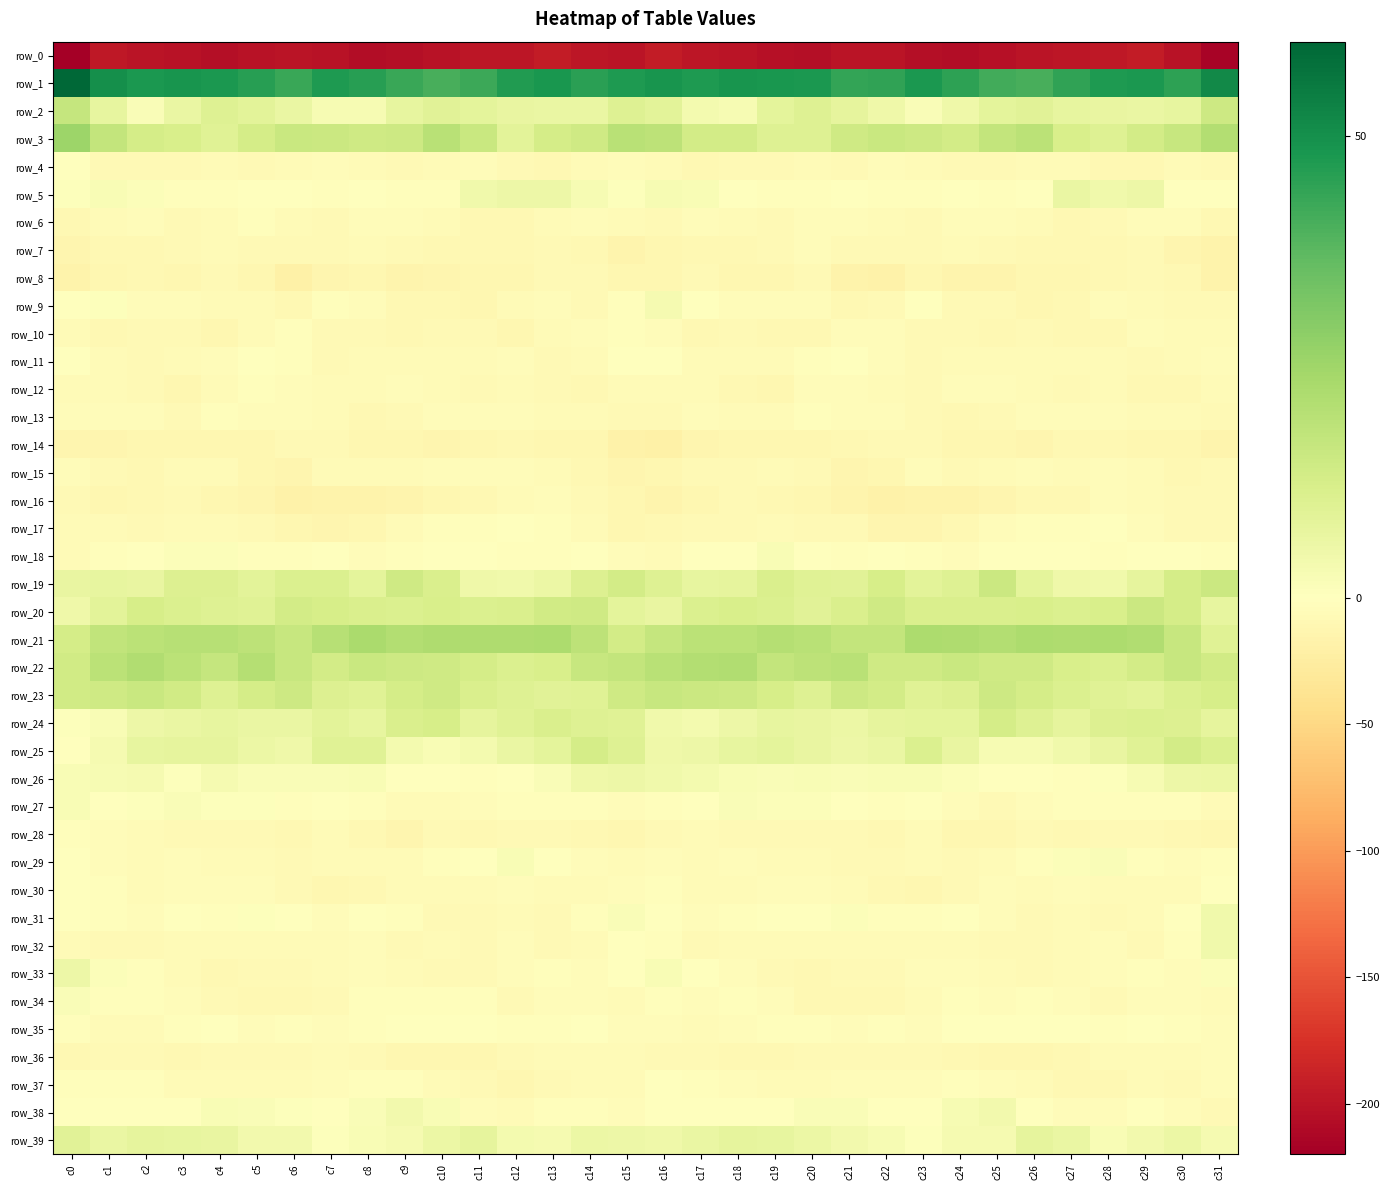

Reading left to right, what are all the values shown in this chart?

row_0: c0=-219.9	c1=-197.1	c2=-200.0	c3=-202.3	c4=-206.0	c5=-201.4	c6=-199.4	c7=-202.6	c8=-206.7	c9=-205.3	c10=-201.5	c11=-198.1	c12=-198.4	c13=-193.9	c14=-199.0	c15=-199.6	c16=-193.3	c17=-198.7	c18=-200.4	c19=-204.2	c20=-204.9	c21=-200.1	c22=-199.6	c23=-204.8	c24=-206.6	c25=-204.3	c26=-199.6	c27=-198.0	c28=-197.4	c29=-193.9	c30=-202.6	c31=-216.4
row_1: c0=60.3	c1=50.3	c2=48.0	c3=48.8	c4=47.7	c5=45.8	c6=42.9	c7=47.3	c8=46.1	c9=43.1	c10=40.6	c11=42.5	c12=46.6	c13=48.1	c14=45.6	c15=47.1	c16=48.9	c17=47.4	c18=48.8	c19=48.3	c20=47.6	c21=44.1	c22=44.4	c23=47.8	c24=45.0	c25=41.7	c26=40.7	c27=44.4	c28=47.5	c29=47.6	c30=44.9	c31=51.7
row_2: c0=16.9	c1=7.3	c2=1.7	c3=6.1	c4=10.2	c5=8.5	c6=6.5	c7=2.4	c8=2.8	c9=7.2	c10=9.3	c11=8.4	c12=6.8	c13=6.5	c14=6.2	c15=10.3	c16=8.9	c17=3.3	c18=2.8	c19=8.2	c20=10.0	c21=7.7	c22=4.8	c23=1.7	c24=4.9	c25=8.2	c26=9.4	c27=7.4	c28=6.8	c29=6.3	c30=7.2	c31=14.9
row_3: c0=25.5	c1=16.9	c2=13.1	c3=11.9	c4=9.7	c5=12.8	c6=15.9	c7=15.2	c8=14.2	c9=14.8	c10=19.4	c11=15.5	c12=8.9	c13=12.8	c14=14.6	c15=19.7	c16=18.8	c17=13.5	c18=13.5	c19=10.2	c20=10.3	c21=14.4	c22=15.8	c23=15.0	c24=13.6	c25=17.0	c26=19.1	c27=12.0	c28=10.0	c29=13.6	c30=16.4	c31=21.0
row_4: c0=-0.4	c1=-6.9	c2=-8.2	c3=-7.5	c4=-5.8	c5=-7.8	c6=-5.5	c7=-4.8	c8=-6.6	c9=-7.1	c10=-6.4	c11=-4.8	c12=-8.4	c13=-9.8	c14=-6.7	c15=-4.8	c16=-6.2	c17=-9.0	c18=-7.5	c19=-7.4	c20=-6.4	c21=-7.3	c22=-4.7	c23=-5.6	c24=-7.1	c25=-6.9	c26=-6.0	c27=-5.4	c28=-9.8	c29=-9.2	c30=-5.5	c31=-8.2
row_5: c0=0.6	c1=2.1	c2=1.0	c3=-2.0	c4=-2.6	c5=-1.5	c6=-0.6	c7=-3.0	c8=0.1	c9=-1.9	c10=-2.3	c11=4.4	c12=5.6	c13=5.5	c14=2.6	c15=0.5	c16=2.4	c17=2.1	c18=-0.4	c19=-2.5	c20=-2.7	c21=-0.6	c22=-1.9	c23=-1.9	c24=-0.2	c25=-2.8	c26=-0.7	c27=6.6	c28=4.7	c29=5.3	c30=0.2	c31=-1.0
row_6: c0=-9.5	c1=-5.6	c2=-4.8	c3=-6.9	c4=-5.5	c5=-3.0	c6=-5.7	c7=-7.5	c8=-4.8	c9=-3.7	c10=-5.5	c11=-8.8	c12=-9.2	c13=-5.7	c14=-3.9	c15=-6.7	c16=-7.2	c17=-4.4	c18=-6.0	c19=-7.0	c20=-3.9	c21=-3.7	c22=-6.9	c23=-6.9	c24=-4.3	c25=-4.1	c26=-6.9	c27=-9.3	c28=-8.3	c29=-4.6	c30=-4.9	c31=-10.0
row_7: c0=-13.4	c1=-10.1	c2=-9.2	c3=-8.4	c4=-5.7	c5=-7.0	c6=-8.3	c7=-7.1	c8=-6.1	c9=-7.4	c10=-8.8	c11=-8.9	c12=-10.1	c13=-8.4	c14=-10.2	c15=-14.1	c16=-11.1	c17=-8.9	c18=-9.4	c19=-7.6	c20=-5.1	c21=-8.3	c22=-7.1	c23=-7.8	c24=-5.7	c25=-8.4	c26=-8.7	c27=-9.3	c28=-9.8	c29=-8.4	c30=-12.3	c31=-16.5
row_8: c0=-16.5	c1=-10.5	c2=-10.0	c3=-11.7	c4=-7.5	c5=-11.6	c6=-19.5	c7=-13.3	c8=-11.6	c9=-15.4	c10=-12.3	c11=-11.4	c12=-10.4	c13=-8.3	c14=-8.0	c15=-11.8	c16=-10.9	c17=-8.4	c18=-11.1	c19=-10.8	c20=-7.4	c21=-15.8	c22=-17.8	c23=-11.4	c24=-13.9	c25=-14.2	c26=-11.7	c27=-11.3	c28=-9.7	c29=-7.8	c30=-9.5	c31=-15.6
row_9: c0=-1.2	c1=0.8	c2=-3.7	c3=-4.5	c4=-5.2	c5=-6.8	c6=-10.0	c7=-2.8	c8=-4.2	c9=-8.8	c10=-9.5	c11=-10.9	c12=-5.4	c13=-5.1	c14=-6.9	c15=-3.0	c16=3.0	c17=0.4	c18=-4.5	c19=-5.1	c20=-4.8	c21=-9.0	c22=-7.4	c23=-1.6	c24=-7.2	c25=-8.5	c26=-10.5	c27=-9.7	c28=-3.8	c29=-6.1	c30=-7.0	c31=-7.2
row_10: c0=-6.8	c1=-10.0	c2=-8.0	c3=-7.5	c4=-11.3	c5=-5.4	c6=-2.9	c7=-7.2	c8=-7.6	c9=-9.0	c10=-7.9	c11=-8.0	c12=-10.6	c13=-6.5	c14=-3.8	c15=-2.9	c16=-5.1	c17=-9.3	c18=-7.0	c19=-9.6	c20=-9.4	c21=-3.6	c22=-4.4	c23=-7.5	c24=-8.4	c25=-8.6	c26=-7.5	c27=-9.2	c28=-9.9	c29=-4.5	c30=-5.3	c31=-6.1
row_11: c0=-0.5	c1=-5.9	c2=-7.1	c3=-6.6	c4=-3.8	c5=-1.5	c6=-1.7	c7=-7.7	c8=-6.2	c9=-5.3	c10=-6.1	c11=-5.7	c12=-5.1	c13=-7.1	c14=-6.2	c15=-1.4	c16=-1.1	c17=-6.7	c18=-6.7	c19=-5.9	c20=-2.5	c21=-1.2	c22=-4.1	c23=-7.8	c24=-5.2	c25=-5.9	c26=-5.6	c27=-5.3	c28=-5.7	c29=-7.2	c30=-5.7	c31=-3.5
row_12: c0=-6.7	c1=-5.7	c2=-7.7	c3=-11.5	c4=-6.7	c5=-3.4	c6=-4.9	c7=-6.1	c8=-6.1	c9=-4.2	c10=-5.4	c11=-8.1	c12=-6.1	c13=-8.1	c14=-9.7	c15=-6.6	c16=-5.9	c17=-5.5	c18=-9.5	c19=-10.5	c20=-4.4	c21=-4.2	c22=-5.2	c23=-7.0	c24=-4.9	c25=-4.4	c26=-6.2	c27=-7.8	c28=-6.3	c29=-9.0	c30=-9.2	c31=-6.3
row_13: c0=-3.9	c1=-4.7	c2=-4.9	c3=-7.0	c4=-3.1	c5=-3.6	c6=-3.5	c7=-5.6	c8=-9.1	c9=-8.6	c10=-5.0	c11=-4.6	c12=-4.1	c13=-6.6	c14=-6.5	c15=-8.6	c16=-8.3	c17=-4.6	c18=-6.0	c19=-5.8	c20=-2.5	c21=-4.1	c22=-3.6	c23=-7.5	c24=-9.2	c25=-7.1	c26=-4.6	c27=-4.2	c28=-4.9	c29=-6.8	c30=-6.6	c31=-7.1
row_14: c0=-13.6	c1=-12.1	c2=-12.0	c3=-11.4	c4=-11.2	c5=-11.1	c6=-7.8	c7=-7.4	c8=-11.0	c9=-11.5	c10=-12.7	c11=-10.8	c12=-9.5	c13=-10.7	c14=-11.4	c15=-18.3	c16=-19.7	c17=-12.2	c18=-11.9	c19=-11.2	c20=-11.8	c21=-9.8	c22=-7.3	c23=-8.4	c24=-11.5	c25=-11.8	c26=-12.2	c27=-10.1	c28=-9.8	c29=-10.9	c30=-11.8	c31=-14.0
row_15: c0=-4.5	c1=-7.0	c2=-9.2	c3=-6.5	c4=-6.4	c5=-11.3	c6=-13.5	c7=-6.6	c8=-6.1	c9=-6.8	c10=-4.6	c11=-4.6	c12=-4.9	c13=-5.2	c14=-8.9	c15=-13.1	c16=-11.6	c17=-8.2	c18=-8.5	c19=-5.6	c20=-8.1	c21=-13.1	c22=-11.4	c23=-5.1	c24=-7.0	c25=-6.0	c26=-3.6	c27=-5.6	c28=-4.0	c29=-6.8	c30=-9.3	c31=-8.3
row_16: c0=-8.4	c1=-11.6	c2=-9.6	c3=-7.8	c4=-11.0	c5=-13.0	c6=-18.1	c7=-16.3	c8=-16.0	c9=-14.8	c10=-10.3	c11=-8.9	c12=-5.9	c13=-4.5	c14=-8.0	c15=-11.8	c16=-13.8	c17=-11.9	c18=-8.0	c19=-9.0	c20=-11.6	c21=-15.1	c22=-18.1	c23=-15.7	c24=-15.8	c25=-13.3	c26=-8.9	c27=-8.6	c28=-4.1	c29=-5.9	c30=-8.5	c31=-8.5
row_17: c0=-5.9	c1=-6.7	c2=-7.7	c3=-6.3	c4=-6.5	c5=-7.6	c6=-10.8	c7=-12.9	c8=-11.3	c9=-5.8	c10=-3.0	c11=-2.7	c12=-1.3	c13=-2.4	c14=-6.6	c15=-10.6	c16=-10.2	c17=-7.4	c18=-7.7	c19=-5.8	c20=-7.3	c21=-8.3	c22=-12.1	c23=-13.0	c24=-9.4	c25=-4.3	c26=-2.7	c27=-2.3	c28=-0.7	c29=-4.3	c30=-7.1	c31=-8.3
row_18: c0=-6.7	c1=-2.3	c2=-1.4	c3=1.3	c4=1.2	c5=-2.9	c6=-2.3	c7=-1.3	c8=-3.8	c9=-2.1	c10=0.4	c11=-0.8	c12=-2.3	c13=-2.4	c14=-0.9	c15=-3.9	c16=-6.0	c17=-1.6	c18=-0.9	c19=2.1	c20=-0.7	c21=-3.1	c22=-1.3	c23=-2.5	c24=-4.1	c25=-0.1	c26=-0.4	c27=-0.9	c28=-3.0	c29=-1.5	c30=-0.5	c31=-1.9
row_19: c0=7.0	c1=7.5	c2=6.8	c3=10.4	c4=10.7	c5=8.5	c6=11.3	c7=11.1	c8=8.3	c9=14.4	c10=11.4	c11=5.2	c12=4.4	c13=6.0	c14=10.6	c15=13.5	c16=10.2	c17=7.1	c18=7.6	c19=11.4	c20=9.6	c21=9.1	c22=12.5	c23=8.6	c24=10.2	c25=15.3	c26=8.2	c27=4.8	c28=4.5	c29=7.6	c30=13.0	c31=15.5
row_20: c0=4.8	c1=8.9	c2=12.6	c3=11.3	c4=10.0	c5=9.8	c6=13.6	c7=12.5	c8=11.6	c9=11.2	c10=12.2	c11=10.9	c12=11.5	c13=13.9	c14=14.6	c15=8.3	c16=7.0	c17=11.2	c18=12.2	c19=11.1	c20=9.2	c21=11.3	c22=14.2	c23=11.6	c24=11.4	c25=11.6	c26=12.0	c27=11.0	c28=12.0	c29=15.2	c30=12.7	c31=7.2
row_21: c0=13.0	c1=17.7	c2=18.9	c3=20.0	c4=20.1	c5=18.4	c6=16.1	c7=20.2	c8=23.1	c9=21.0	c10=21.8	c11=21.9	c12=21.9	c13=22.1	c14=18.8	c15=13.3	c16=16.5	c17=19.3	c18=18.8	c19=20.6	c20=19.7	c21=17.2	c22=17.1	c23=22.4	c24=22.1	c25=21.0	c26=22.2	c27=21.9	c28=22.2	c29=21.6	c30=16.0	c31=9.7
row_22: c0=14.1	c1=19.0	c2=21.5	c3=19.1	c4=16.7	c5=20.3	c6=16.3	c7=13.4	c8=15.6	c9=15.0	c10=14.3	c11=13.2	c12=10.9	c13=11.9	c14=16.1	c15=17.0	c16=19.4	c17=21.1	c18=21.3	c19=17.2	c20=18.6	c21=19.4	c22=14.4	c23=14.1	c24=15.7	c25=14.5	c26=14.3	c27=12.0	c28=11.0	c29=13.2	c30=16.3	c31=14.1
row_23: c0=13.9	c1=14.3	c2=15.7	c3=13.7	c4=10.1	c5=13.1	c6=14.9	c7=10.8	c8=9.7	c9=12.9	c10=14.6	c11=11.7	c12=9.9	c13=9.1	c14=9.8	c15=14.5	c16=16.3	c17=15.5	c18=15.0	c19=12.4	c20=10.2	c21=14.9	c22=13.3	c23=9.9	c24=10.4	c25=14.6	c26=13.1	c27=11.0	c28=9.6	c29=8.8	c30=10.9	c31=12.5
row_24: c0=0.5	c1=1.9	c2=5.4	c3=6.5	c4=7.2	c5=6.3	c6=6.4	c7=8.9	c8=7.1	c9=11.3	c10=12.3	c11=7.9	c12=9.4	c13=11.3	c14=10.4	c15=9.5	c16=4.6	c17=3.7	c18=5.6	c19=7.3	c20=7.0	c21=5.9	c22=7.8	c23=8.3	c24=8.0	c25=13.2	c26=10.1	c27=7.8	c28=10.5	c29=10.9	c30=10.5	c31=7.8
row_25: c0=-0.5	c1=3.1	c2=7.3	c3=7.6	c4=8.0	c5=5.9	c6=5.2	c7=9.6	c8=9.5	c9=3.3	c10=2.3	c11=3.4	c12=6.5	c13=8.0	c14=13.1	c15=10.2	c16=4.8	c17=5.4	c18=7.5	c19=8.2	c20=7.0	c21=5.3	c22=6.5	c23=10.9	c24=7.0	c25=2.5	c26=2.5	c27=4.5	c28=6.9	c29=9.8	c30=13.6	c31=11.1
row_26: c0=2.4	c1=2.8	c2=3.3	c3=0.9	c4=2.9	c5=1.6	c6=1.7	c7=1.8	c8=2.1	c9=-0.9	c10=-0.8	c11=-2.0	c12=-0.1	c13=1.6	c14=4.8	c15=5.5	c16=4.7	c17=3.4	c18=2.0	c19=1.8	c20=2.3	c21=1.5	c22=1.9	c23=1.9	c24=1.3	c25=-1.2	c26=-0.9	c27=-2.1	c28=0.8	c29=2.6	c30=5.4	c31=6.0
row_27: c0=2.0	c1=0.2	c2=0.9	c3=1.7	c4=0.7	c5=0.5	c6=-2.6	c7=-0.9	c8=-2.3	c9=-6.7	c10=-5.7	c11=-3.5	c12=-2.7	c13=-2.7	c14=-2.4	c15=-5.1	c16=-1.7	c17=-0.5	c18=1.8	c19=1.1	c20=1.0	c21=-0.7	c22=-2.8	c23=-0.2	c24=-4.2	c25=-7.3	c26=-4.7	c27=-3.2	c28=-2.7	c29=-2.5	c30=-3.3	c31=-5.3
row_28: c0=-3.2	c1=-4.1	c2=-6.0	c3=-8.0	c4=-7.6	c5=-7.8	c6=-8.8	c7=-6.6	c8=-8.7	c9=-13.0	c10=-8.2	c11=-8.7	c12=-8.1	c13=-7.1	c14=-8.9	c15=-11.8	c16=-7.6	c17=-5.2	c18=-6.9	c19=-8.1	c20=-7.4	c21=-8.2	c22=-8.6	c23=-5.9	c24=-11.4	c25=-11.5	c26=-7.8	c27=-9.6	c28=-7.0	c29=-7.7	c30=-10.2	c31=-11.0
row_29: c0=-1.2	c1=-3.6	c2=-5.8	c3=-5.0	c4=-5.3	c5=-6.7	c6=-8.1	c7=-6.5	c8=-6.8	c9=-6.6	c10=-3.4	c11=0.1	c12=2.3	c13=-0.8	c14=-4.7	c15=-6.1	c16=-4.7	c17=-5.7	c18=-5.1	c19=-5.4	c20=-5.3	c21=-7.5	c22=-7.7	c23=-6.1	c24=-7.4	c25=-5.2	c26=-2.4	c27=1.0	c28=1.7	c29=-2.5	c30=-4.9	c31=-2.0
row_30: c0=-0.3	c1=-3.1	c2=-5.9	c3=-4.8	c4=-4.8	c5=-4.9	c6=-8.4	c7=-12.0	c8=-9.1	c9=-5.5	c10=-6.0	c11=-5.6	c12=-4.8	c13=-6.1	c14=-6.3	c15=-4.7	c16=-2.1	c17=-5.4	c18=-5.3	c19=-5.1	c20=-4.3	c21=-5.7	c22=-10.1	c23=-11.6	c24=-7.6	c25=-5.0	c26=-6.5	c27=-4.9	c28=-5.5	c29=-6.0	c30=-5.5	c31=-1.3
row_31: c0=-1.0	c1=-3.2	c2=-3.9	c3=-0.8	c4=-1.9	c5=0.6	c6=-0.1	c7=-4.0	c8=-0.5	c9=-2.0	c10=-7.5	c11=-7.3	c12=-6.6	c13=-7.1	c14=-2.9	c15=1.5	c16=0.0	c17=-4.3	c18=-2.5	c19=-1.0	c20=-1.2	c21=1.2	c22=-2.2	c23=-2.8	c24=-0.4	c25=-3.9	c26=-8.3	c27=-6.6	c28=-7.1	c29=-5.9	c30=-0.1	c31=4.5
row_32: c0=-6.6	c1=-7.2	c2=-7.3	c3=-5.4	c4=-6.1	c5=-6.1	c6=-6.1	c7=-6.4	c8=-4.5	c9=-7.0	c10=-6.5	c11=-7.9	c12=-3.9	c13=-7.4	c14=-6.3	c15=0.2	c16=-2.9	c17=-7.3	c18=-6.4	c19=-5.5	c20=-5.7	c21=-6.2	c22=-6.4	c23=-5.2	c24=-5.7	c25=-7.1	c26=-7.3	c27=-6.5	c28=-4.5	c29=-8.1	c30=-3.1	c31=4.6
row_33: c0=5.4	c1=1.0	c2=-3.3	c3=-5.7	c4=-10.3	c5=-8.4	c6=-7.4	c7=-5.2	c8=-3.8	c9=-5.9	c10=-7.4	c11=-7.9	c12=-4.8	c13=-3.0	c14=-5.0	c15=-1.0	c16=2.3	c17=-0.8	c18=-4.4	c19=-7.1	c20=-10.2	c21=-7.6	c22=-6.9	c23=-3.8	c24=-4.6	c25=-6.7	c26=-8.2	c27=-6.5	c28=-4.1	c29=-3.4	c30=-4.4	c31=1.2
row_34: c0=1.7	c1=-2.6	c2=-3.2	c3=-3.6	c4=-8.2	c5=-9.6	c6=-9.7	c7=-7.2	c8=-3.0	c9=-3.2	c10=-2.7	c11=-3.2	c12=-7.1	c13=-5.0	c14=-4.3	c15=-5.8	c16=-3.2	c17=-3.7	c18=-3.0	c19=-4.7	c20=-9.5	c21=-9.5	c22=-9.2	c23=-5.2	c24=-2.5	c25=-3.6	c26=-2.4	c27=-4.9	c28=-6.9	c29=-4.1	c30=-4.9	c31=-6.1
row_35: c0=-3.0	c1=-5.4	c2=-6.0	c3=-3.4	c4=-1.5	c5=-4.8	c6=-2.9	c7=-4.0	c8=-2.0	c9=-0.9	c10=-0.6	c11=-0.3	c12=-2.4	c13=-2.0	c14=-1.6	c15=-4.4	c16=-4.8	c17=-6.5	c18=-5.1	c19=-2.3	c20=-2.8	c21=-4.2	c22=-3.0	c23=-3.7	c24=-1.2	c25=-0.9	c26=-0.4	c27=-1.2	c28=-2.7	c29=-1.6	c30=-2.0	c31=-4.4
row_36: c0=-9.5	c1=-7.8	c2=-7.7	c3=-10.0	c4=-8.2	c5=-7.9	c6=-8.3	c7=-6.7	c8=-8.1	c9=-11.0	c10=-11.2	c11=-10.9	c12=-7.5	c13=-6.5	c14=-6.6	c15=-6.1	c16=-7.2	c17=-7.3	c18=-8.9	c19=-9.5	c20=-8.1	c21=-8.0	c22=-7.5	c23=-6.9	c24=-9.5	c25=-10.6	c26=-11.8	c27=-9.7	c28=-6.7	c29=-6.6	c30=-6.2	c31=-4.5
row_37: c0=-2.4	c1=-3.0	c2=-3.1	c3=-5.8	c4=-5.9	c5=-5.3	c6=-5.5	c7=-4.0	c8=-2.7	c9=-3.4	c10=-5.9	c11=-7.8	c12=-10.3	c13=-6.9	c14=-6.8	c15=-5.2	c16=-0.9	c17=-2.9	c18=-4.0	c19=-6.3	c20=-6.0	c21=-5.1	c22=-5.0	c23=-3.6	c24=-2.4	c25=-4.4	c26=-6.8	c27=-8.7	c28=-10.0	c29=-5.7	c30=-8.0	c31=-5.1
row_38: c0=-0.3	c1=-0.0	c2=-0.1	c3=-1.0	c4=1.9	c5=1.7	c6=0.9	c7=-0.5	c8=1.5	c9=4.2	c10=2.1	c11=-3.7	c12=-5.4	c13=-1.8	c14=-2.2	c15=-4.7	c16=-1.3	c17=0.2	c18=-1.1	c19=0.1	c20=1.7	c21=1.8	c22=-0.3	c23=0.3	c24=2.7	c25=4.0	c26=-0.0	c27=-4.8	c28=-4.6	c29=-1.0	c30=-4.7	c31=-8.5
row_39: c0=9.3	c1=6.4	c2=7.9	c3=7.4	c4=6.6	c5=4.1	c6=4.0	c7=0.7	c8=1.9	c9=2.9	c10=5.9	c11=7.8	c12=3.4	c13=3.1	c14=6.1	c15=5.6	c16=5.0	c17=6.6	c18=7.9	c19=7.3	c20=5.7	c21=4.0	c22=2.4	c23=0.8	c24=2.9	c25=3.2	c26=7.6	c27=6.5	c28=2.3	c29=4.1	c30=6.0	c31=3.1